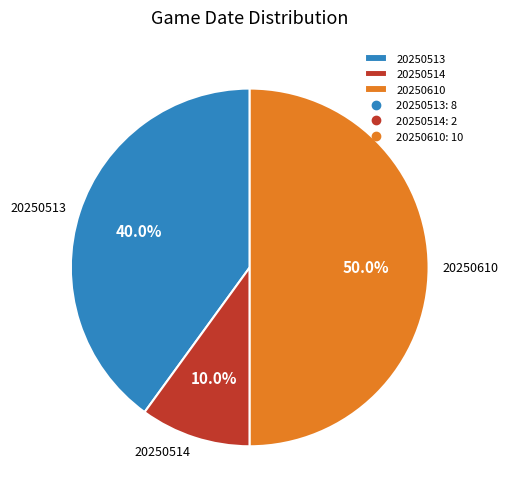

Which slice is the largest?

20250610